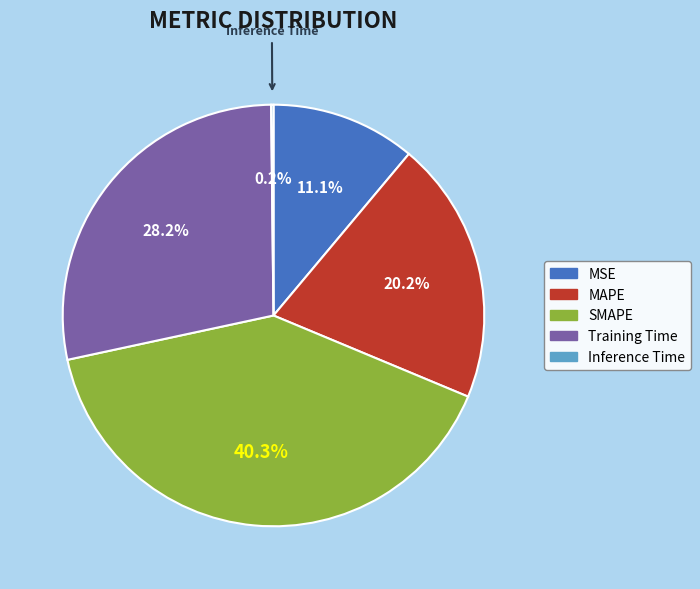

To the nearest percent, what is the difference between the largest and smallest slice percentages?

40%